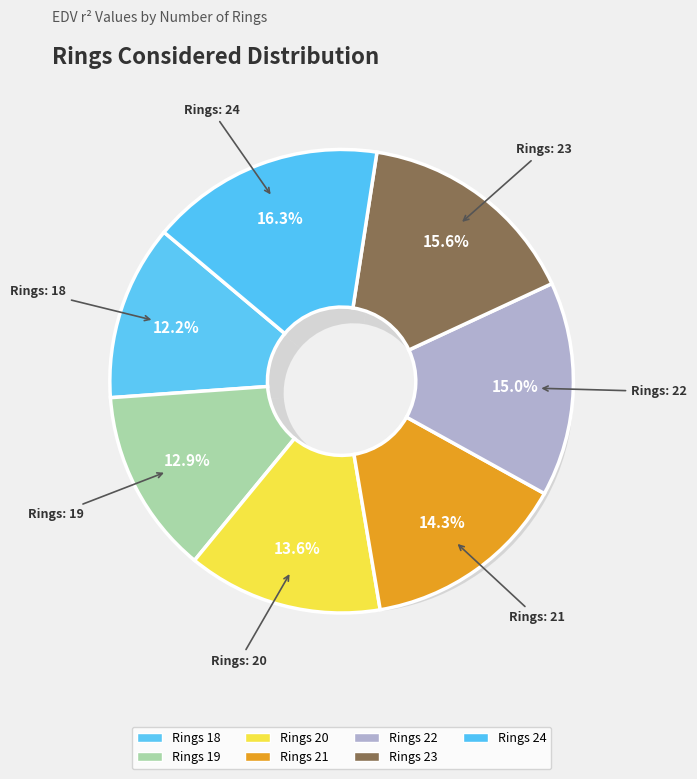

What percentage is the 21 slice, to the nearest percent?

14%